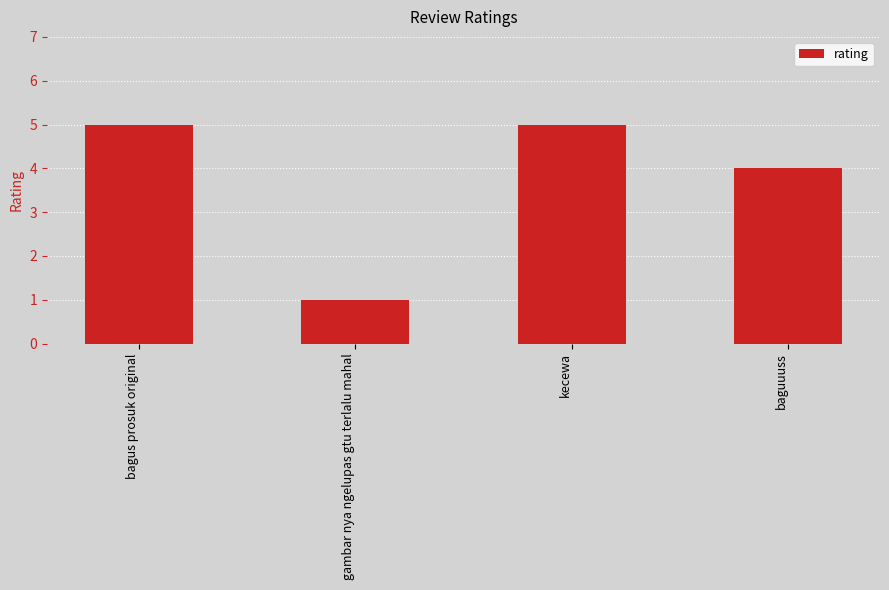

Reading left to right, transcribe all the data shown in this chart.

5	1	5	4